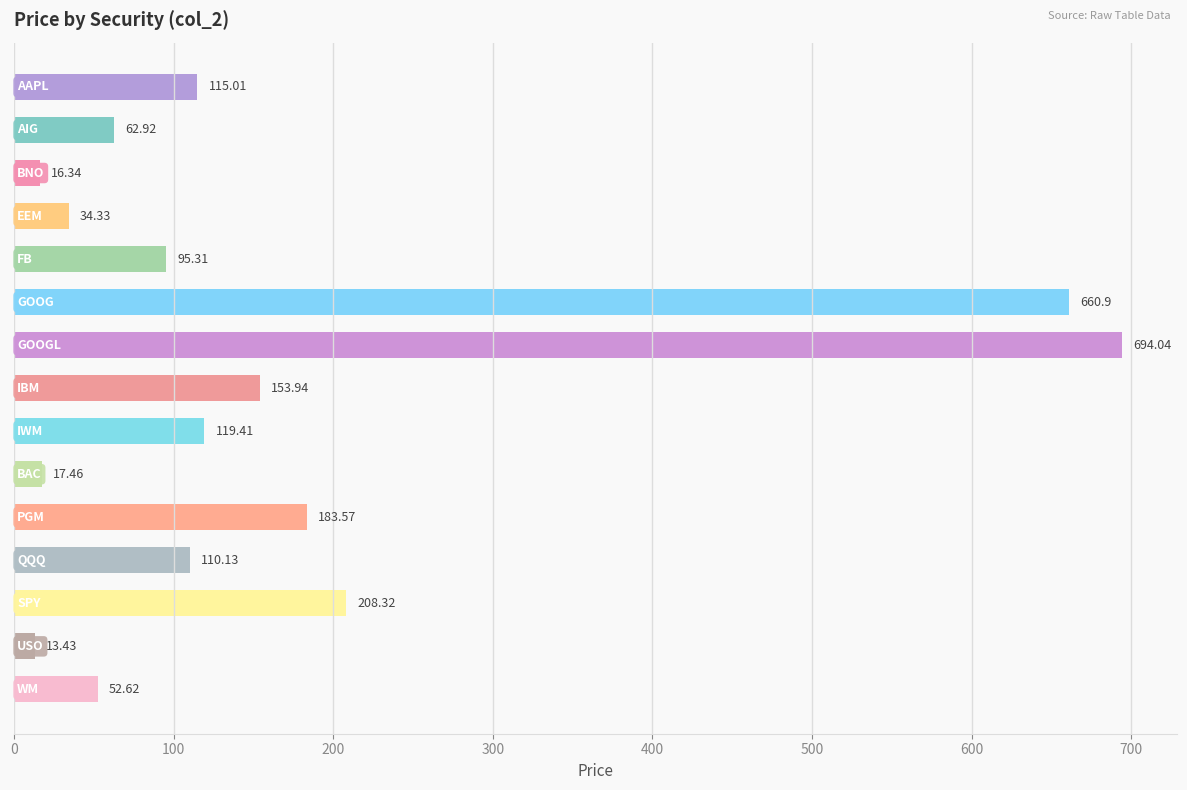

What is the sum of all values?

2537.7